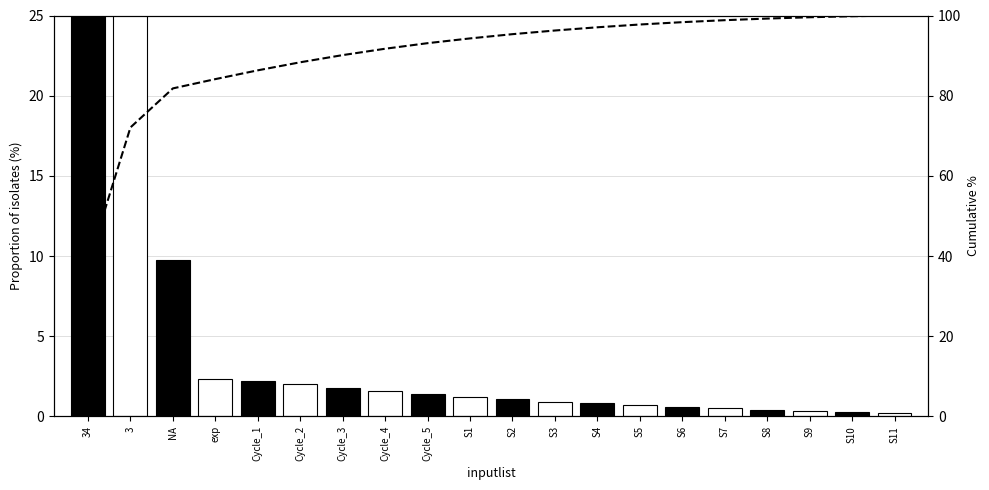

Reading left to right, extract all data points from this chart.

inputlist: 34=38.0	3=34.1	NA=9.7	exp=2.3	Cycle_1=2.2	Cycle_2=2.0	Cycle_3=1.8	Cycle_4=1.6	Cycle_5=1.4	S1=1.2	S2=1.1	S3=0.9	S4=0.8	S5=0.7	S6=0.6	S7=0.5	S8=0.4	S9=0.3	S10=0.3	S11=0.2
Cumulative %: 34=38.0	3=72.1	NA=81.8	exp=84.1	Cycle_1=86.3	Cycle_2=88.3	Cycle_3=90.1	Cycle_4=91.7	Cycle_5=93.1	S1=94.3	S2=95.3	S3=96.3	S4=97.1	S5=97.8	S6=98.3	S7=98.8	S8=99.2	S9=99.6	S10=99.8	S11=100.0